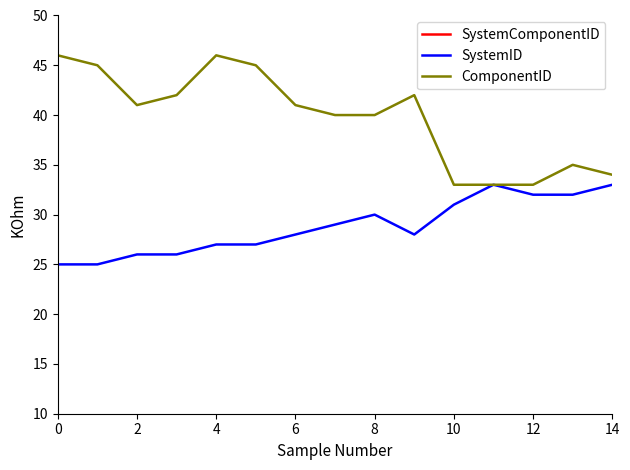

True or false: ComponentID has a value of 59 at 12.

False